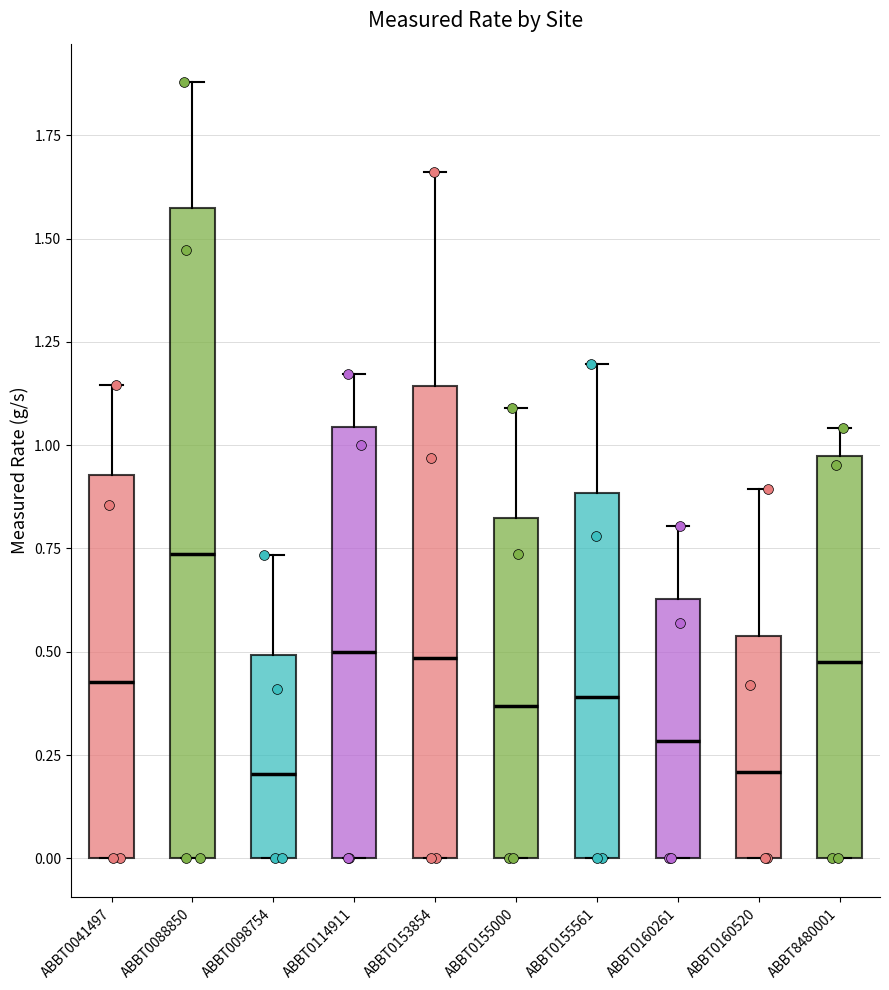

Reading left to right, read every box against the y-axis: the position of its median line, the range the box covers, and the ends of its whiskers. The values are not printed on the chart, so give them approximately, as read against the axis.

ABBT0041497: median 0.45, box 0.00 to 0.95, whiskers 0.00 to 1.15
ABBT0088850: median 0.75, box 0.00 to 1.55, whiskers 0.00 to 1.90
ABBT0098754: median 0.20, box 0.00 to 0.50, whiskers 0.00 to 0.75
ABBT0114911: median 0.50, box 0.00 to 1.05, whiskers 0.00 to 1.15
ABBT0153854: median 0.50, box 0.00 to 1.15, whiskers 0.00 to 1.65
ABBT0155000: median 0.35, box 0.00 to 0.80, whiskers 0.00 to 1.10
ABBT0155561: median 0.40, box 0.00 to 0.90, whiskers 0.00 to 1.20
ABBT0160261: median 0.30, box 0.00 to 0.65, whiskers 0.00 to 0.80
ABBT0160520: median 0.20, box 0.00 to 0.55, whiskers 0.00 to 0.90
ABBT8480001: median 0.50, box 0.00 to 0.95, whiskers 0.00 to 1.05